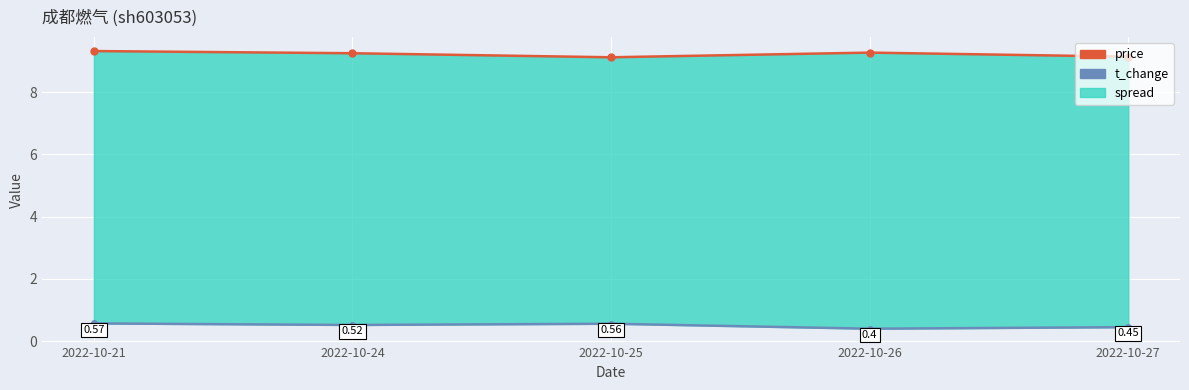

What is the total value across all series at 2022-10-27?

9.6